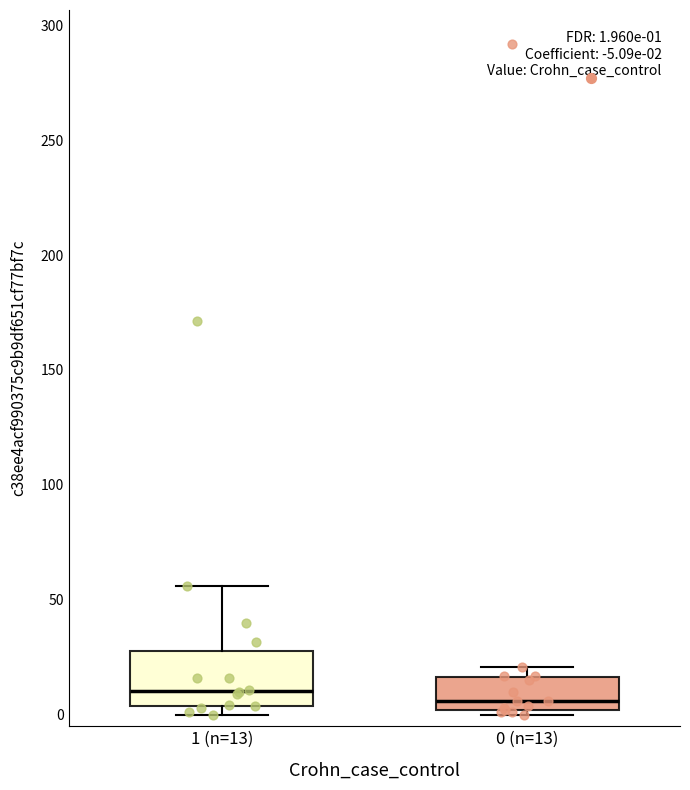

Which box is the tallest, from its lower edge to its upper edge?

1 (n=13)